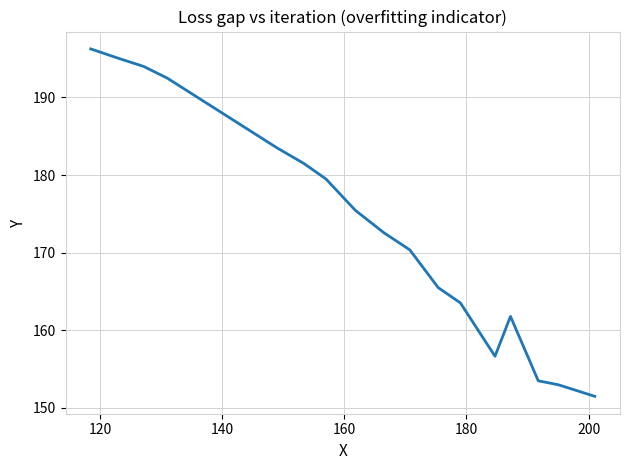

What is the minimum value shown in the chart?

151.5